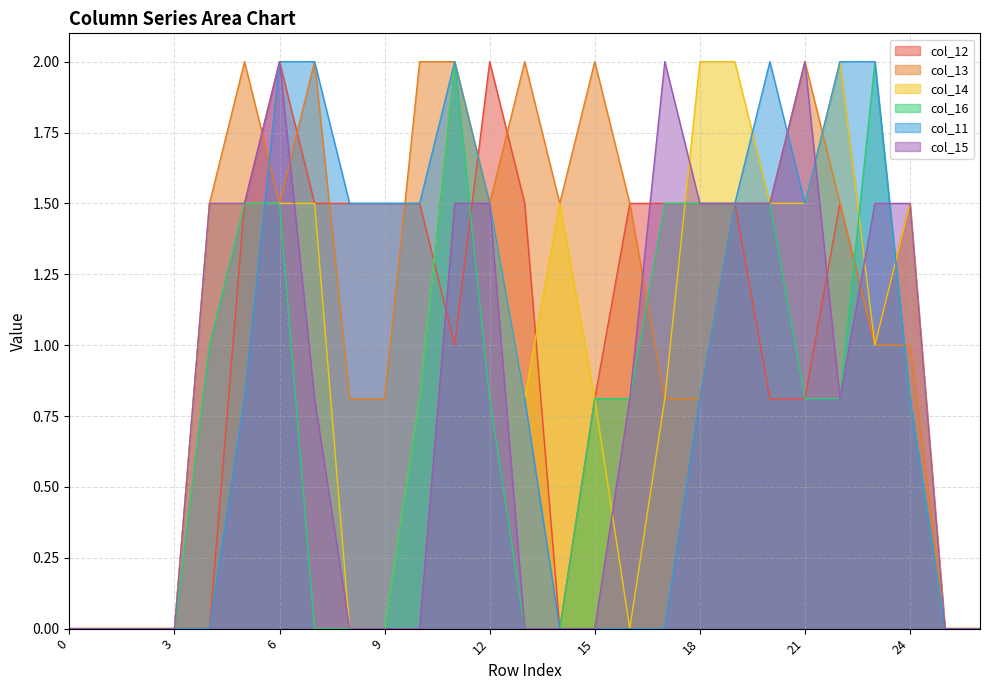

How many data points in col_13 are above 1?

15